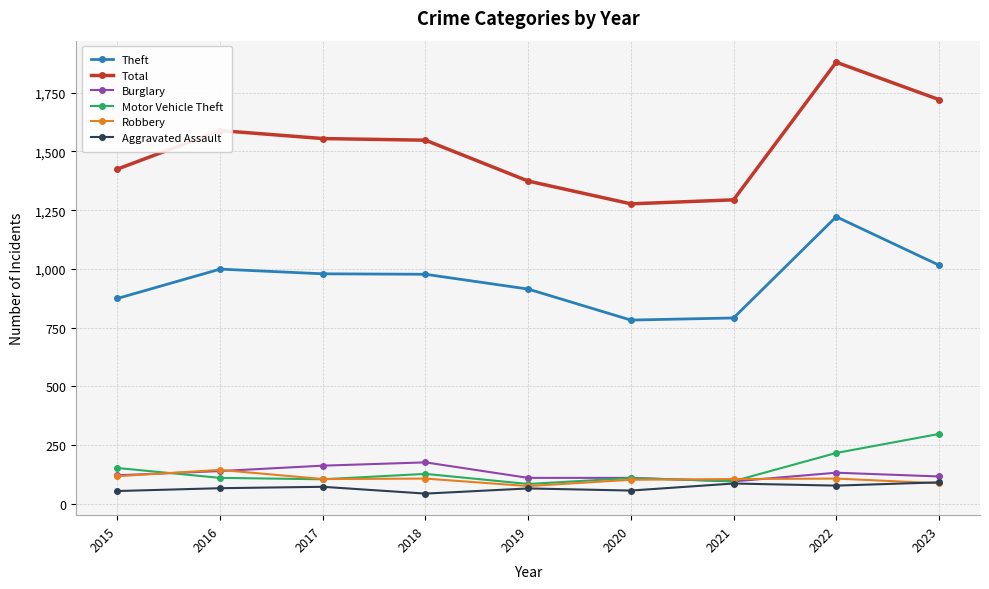

What is the difference between the highest and lowest values at 2020?

1221